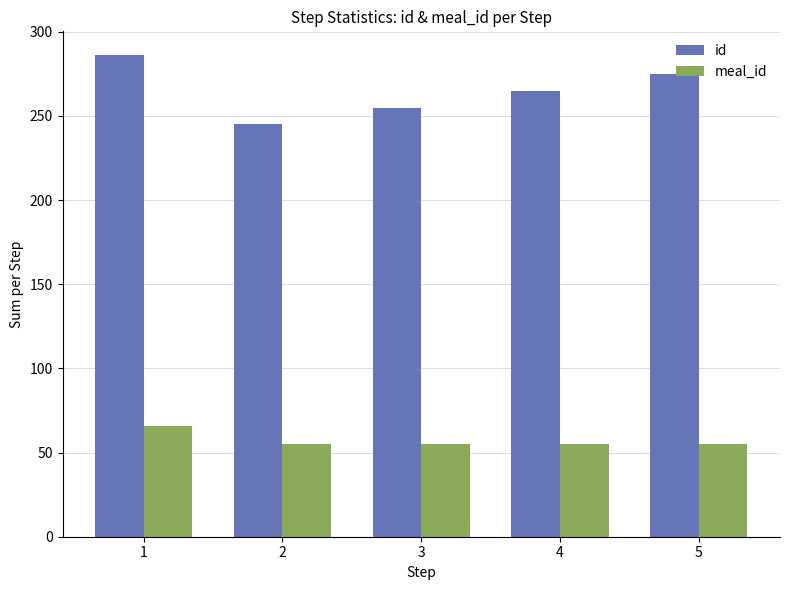

At which category does the chart reach its peak across all series?

1